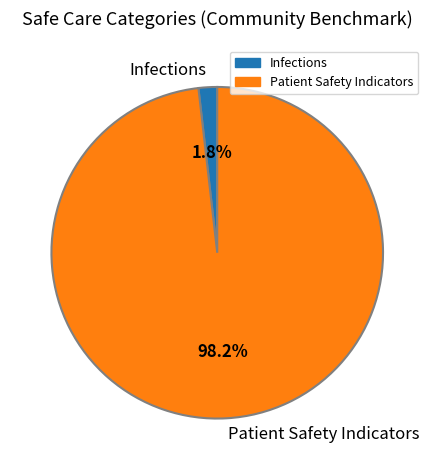

What is the total percentage of Infections and Patient Safety Indicators?

100.0%